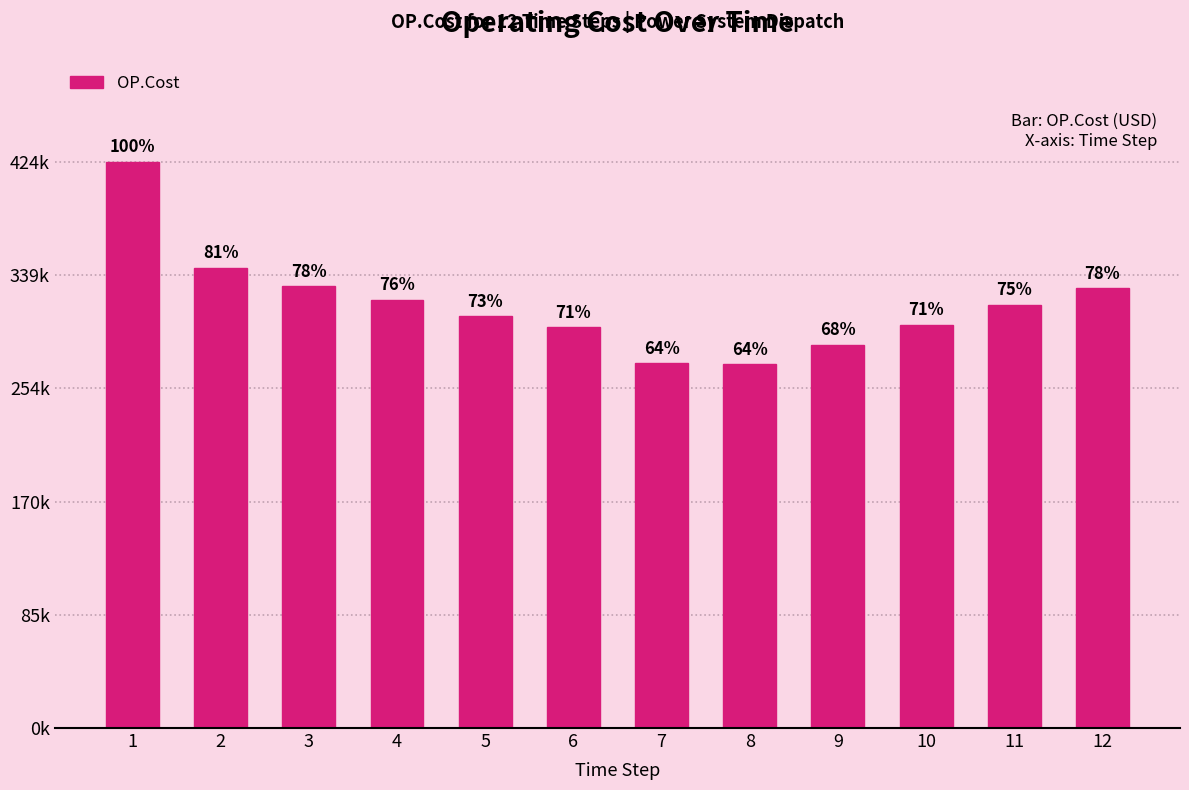

Which label corresponds to the smallest value in the chart?

8